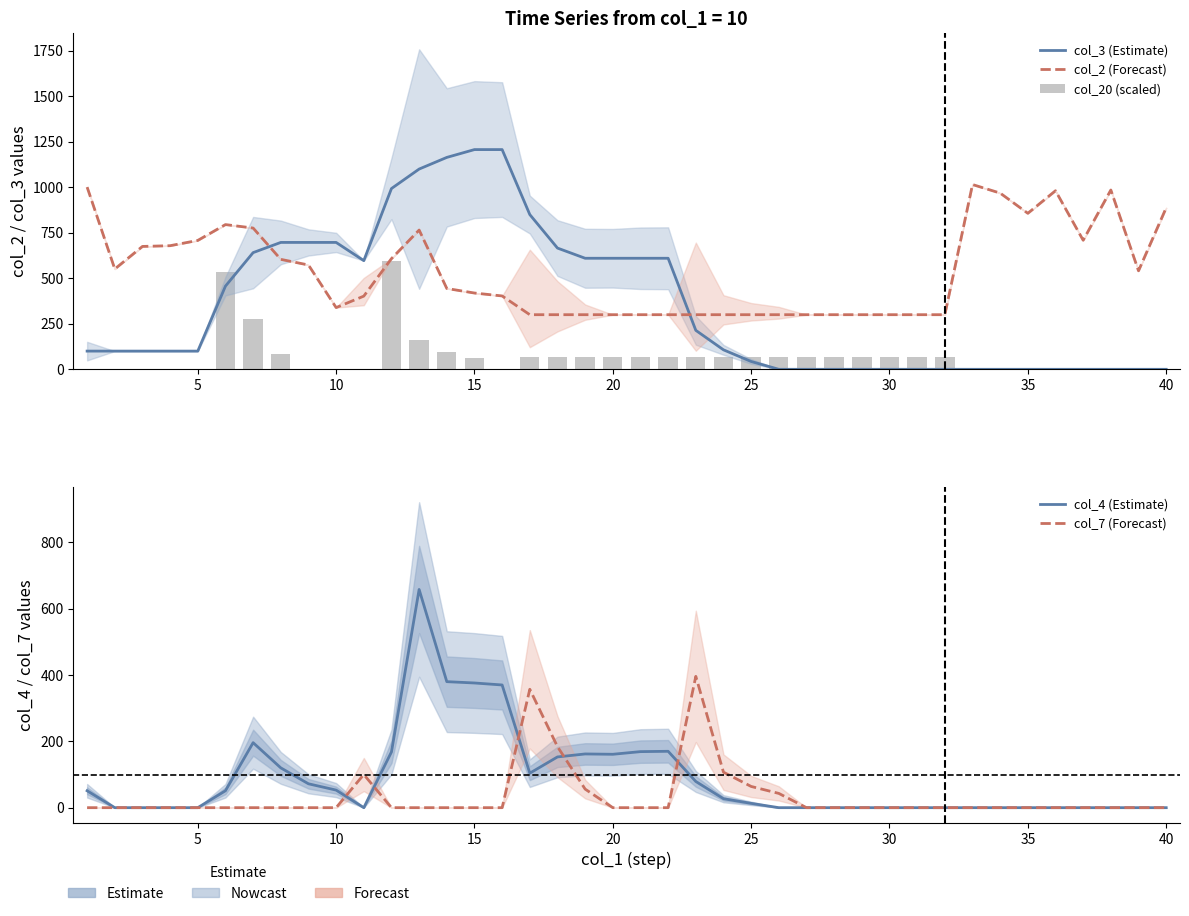

Reading left to right, list all the values displayed in this chart.

col_3 (Estimate): 100.0	100.0	100.0	100.0	100.0	457.0	641.0	697.0	697.0	697.0	597.0	993.0	1100.0	1164.0	1207.0	1207.0	850.0	666.0	610.0	610.0	610.0	610.0	214.0	107.0	43.0	0.0	0.0	0.0	0.0	0.0	0.0	0.0	0.0	0.0	0.0	0.0	0.0	0.0	0.0	0.0
col_2 (Forecast): 1001.0	551.0	675.0	679.0	708.0	795.0	776.0	604.0	573.0	339.0	402.0	608.0	765.0	444.0	419.0	403.0	300.0	300.0	300.0	300.0	300.0	300.0	300.0	300.0	300.0	300.0	300.0	300.0	300.0	300.0	300.0	300.0	1015.0	968.0	857.0	981.0	709.0	985.0	541.0	887.0
col_20 (scaled): 0.0	0.0	0.0	0.0	0.0	535.5	276.0	84.0	0.0	0.0	0.0	594.0	160.5	96.0	64.5	0.0	66.0	66.0	66.0	66.0	66.0	66.0	66.0	66.0	66.0	66.0	66.0	66.0	66.0	66.0	66.0	66.0	0.0	0.0	0.0	0.0	0.0	0.0	0.0	0.0
col_4 (Estimate): 51.0	0.0	0.0	0.0	0.0	51.0	196.0	120.0	72.0	53.0	0.0	168.0	658.0	380.0	376.0	370.0	104.0	153.0	162.0	161.0	169.0	170.0	79.0	27.0	13.0	0.0	0.0	0.0	0.0	0.0	0.0	0.0	0.0	0.0	0.0	0.0	0.0	0.0	0.0	0.0
col_7 (Forecast): 0.0	0.0	0.0	0.0	0.0	0.0	0.0	0.0	0.0	0.0	100.0	0.0	0.0	0.0	0.0	0.0	357.0	184.0	56.0	0.0	0.0	0.0	396.0	107.0	64.0	43.0	0.0	0.0	0.0	0.0	0.0	0.0	0.0	0.0	0.0	0.0	0.0	0.0	0.0	0.0